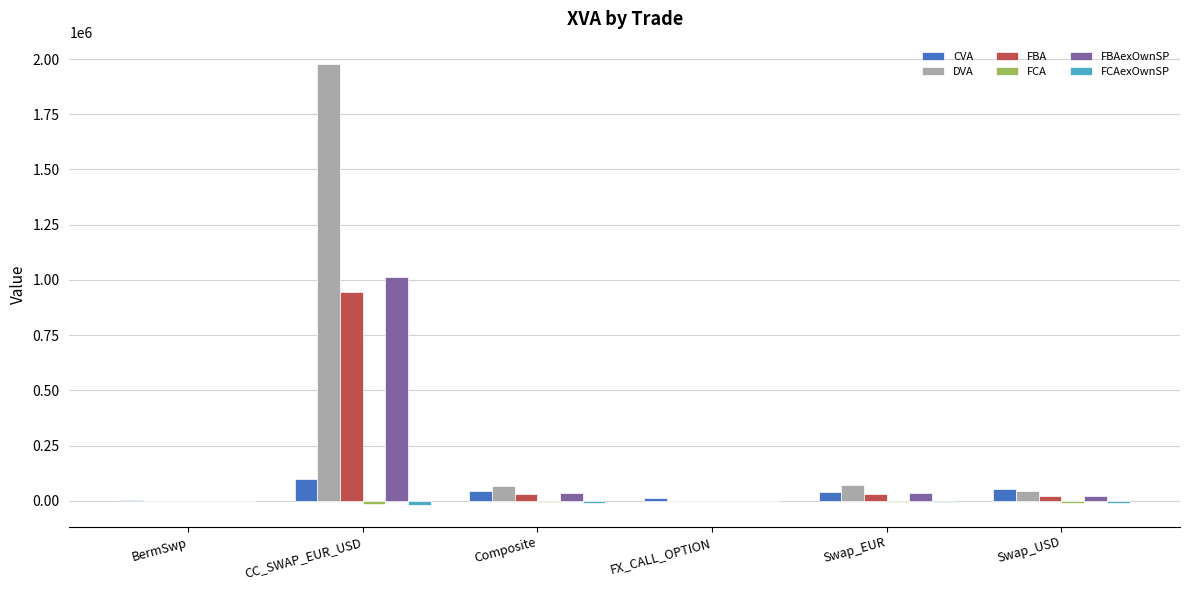

Between CC_SWAP_EUR_USD and Swap_USD, which series saw the biggest shift?

DVA